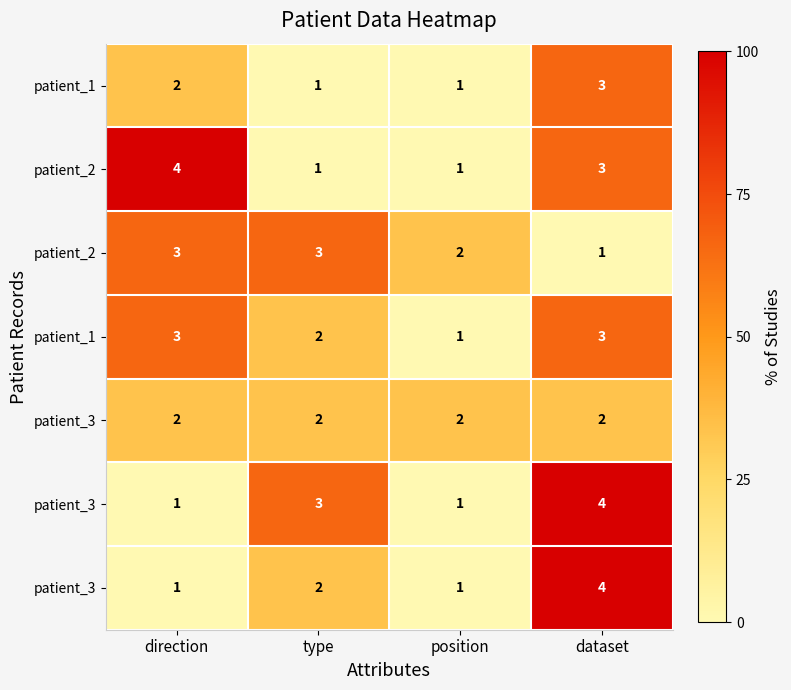

What is the total value across all series at direction?

16